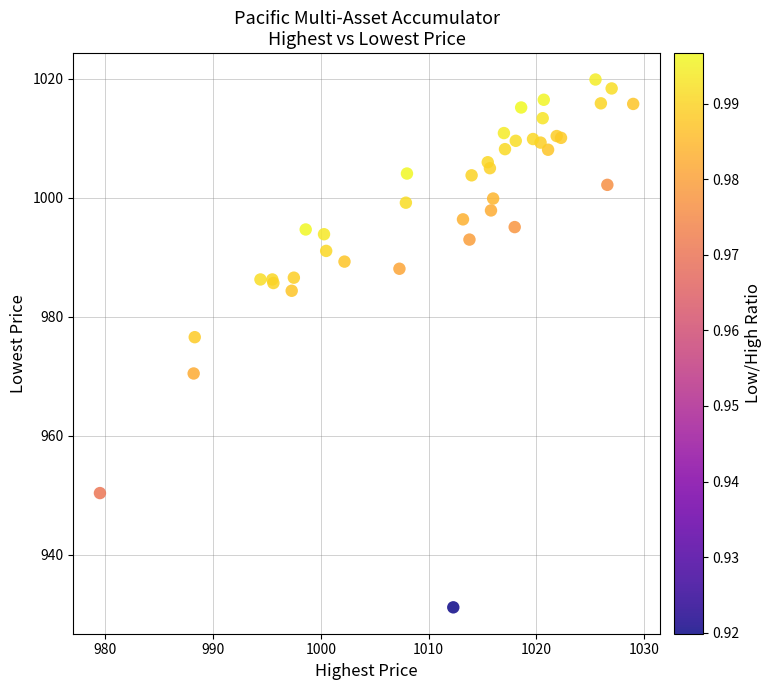

What Y value in the scatter plot is closest to 975?

976.6